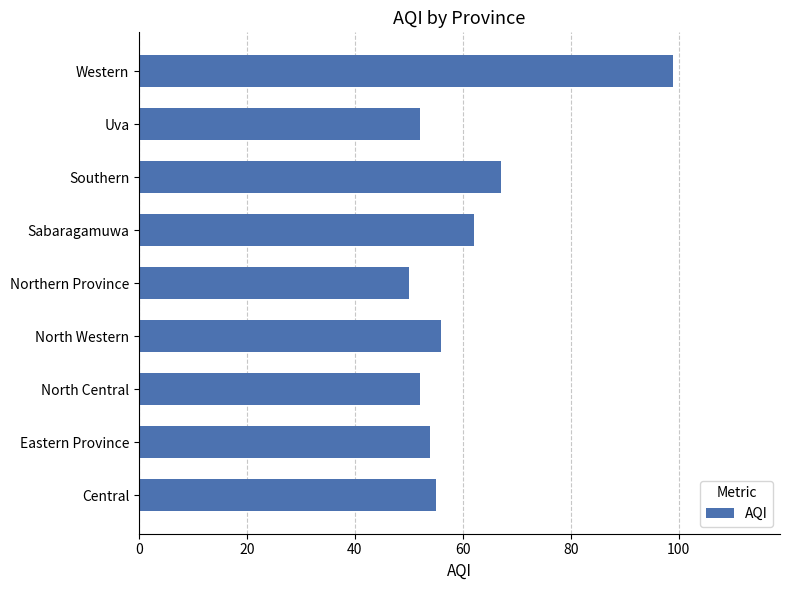

Where is the data nearest to the value 74?

Southern